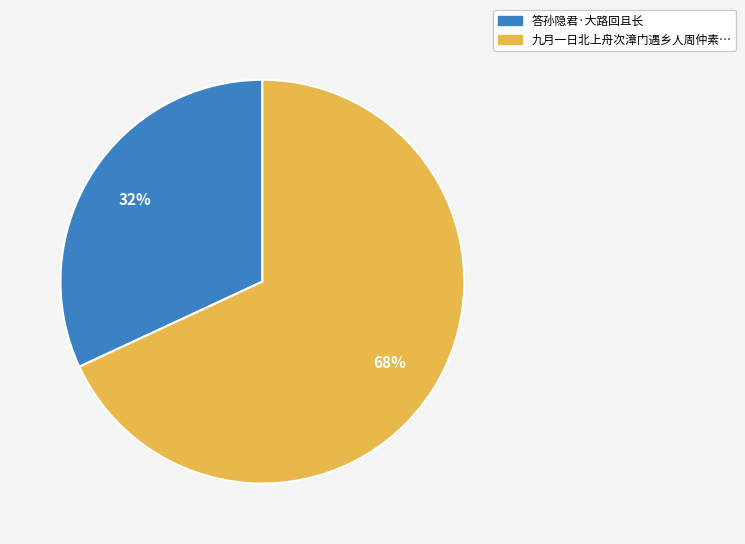

Is there any slice that represents more than half of the pie?

Yes